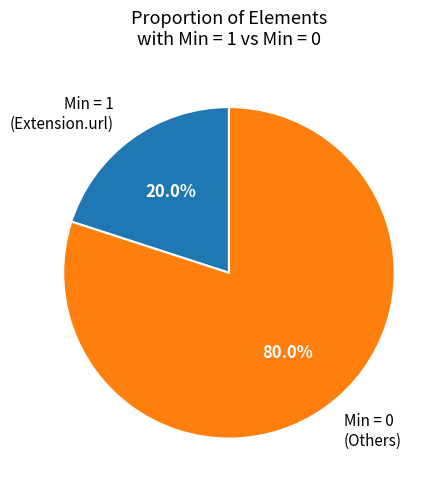

Rank the categories by value from highest to lowest.

Min = 0 (Others), Min = 1 (Extension.url)